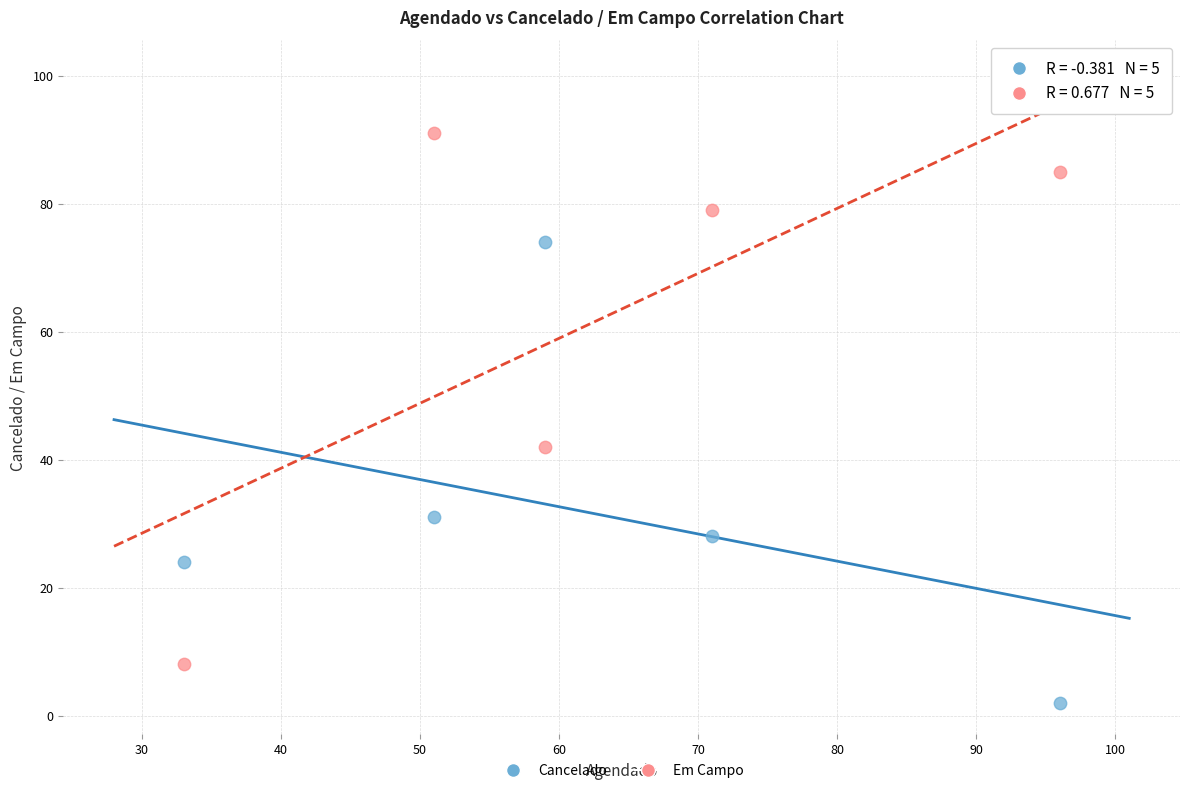

What are all the series names shown in the legend?

Cancelado, Em Campo